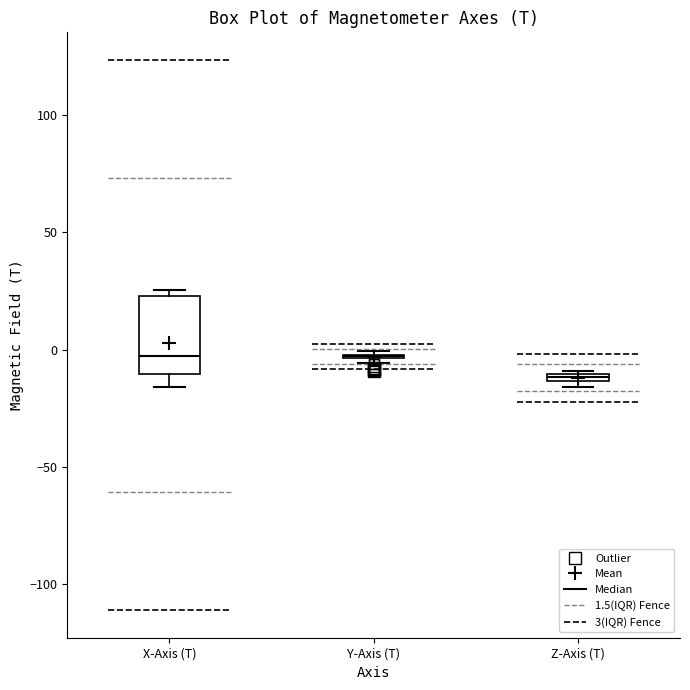

Comparing the boxes themselves (not the whiskers), which one is the tallest?

X-Axis (T)